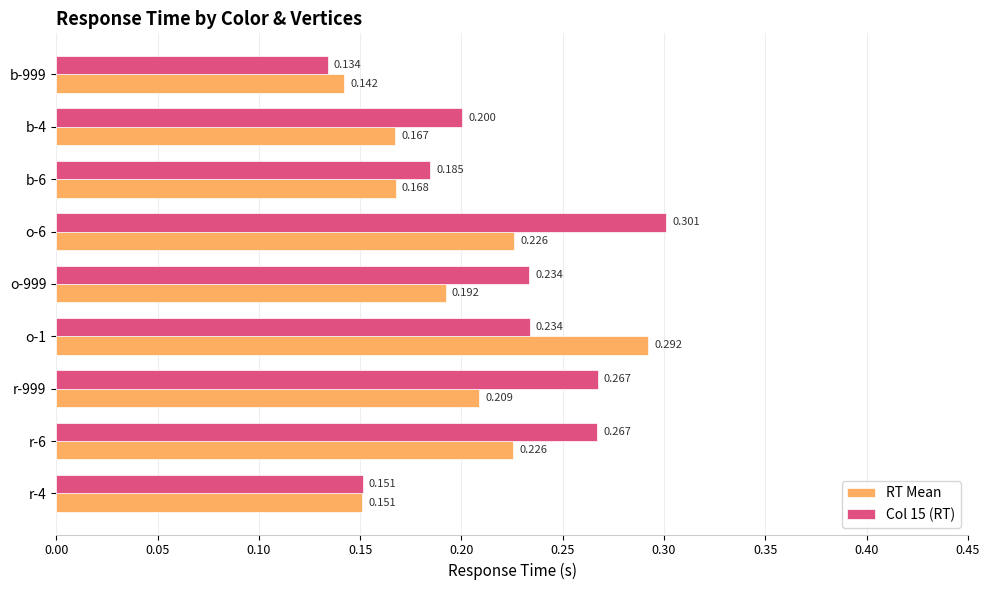

Which category has the lowest value across all series?

b-999